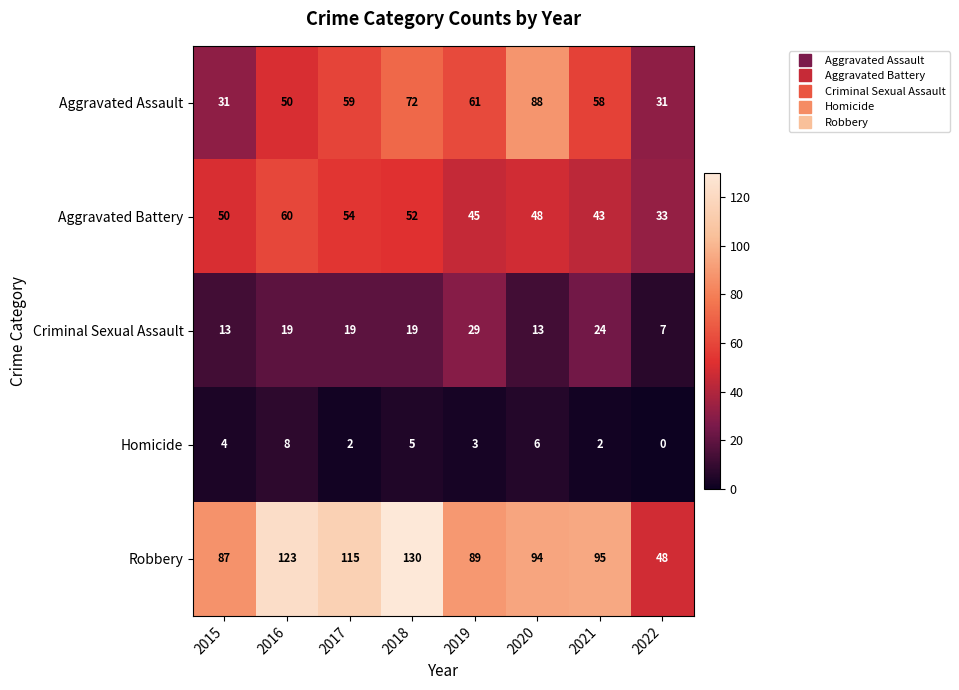

True or false: Aggravated Battery has a value of 54 at 2017.

True